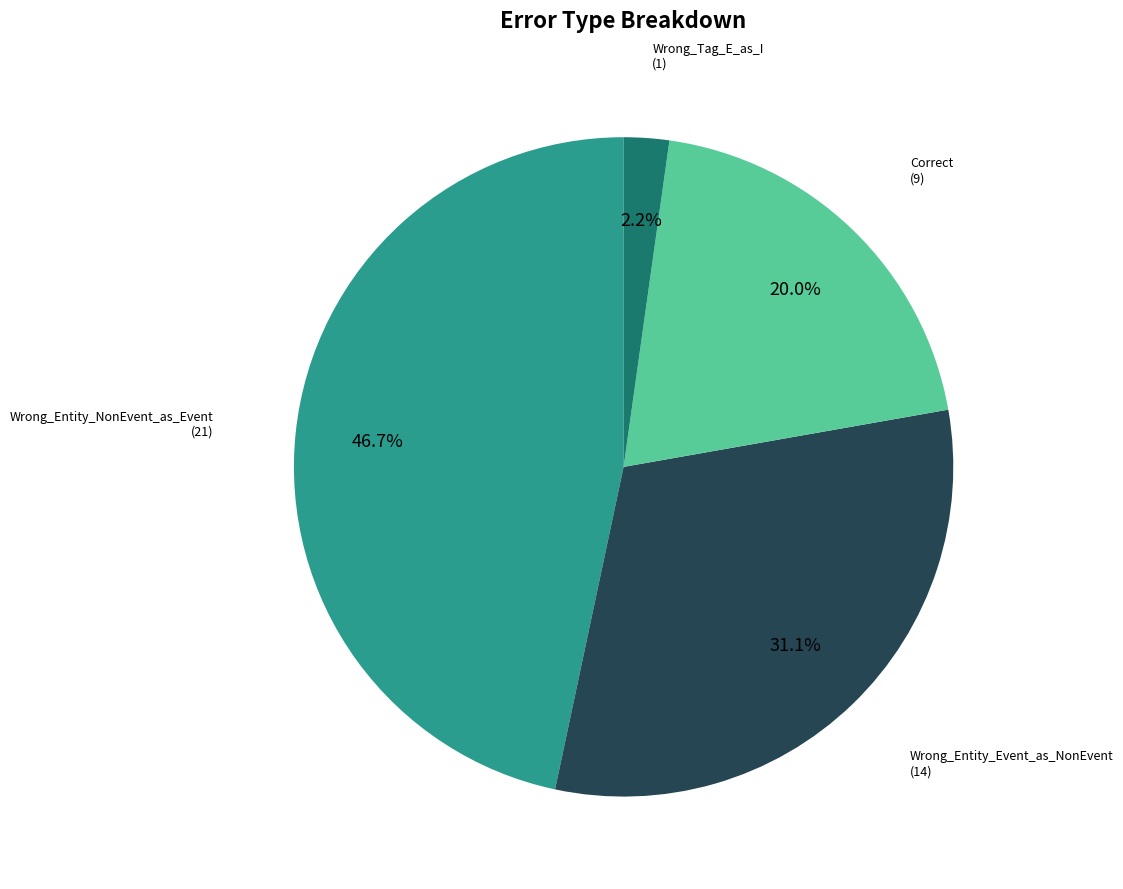

Does any single category account for the majority?

No